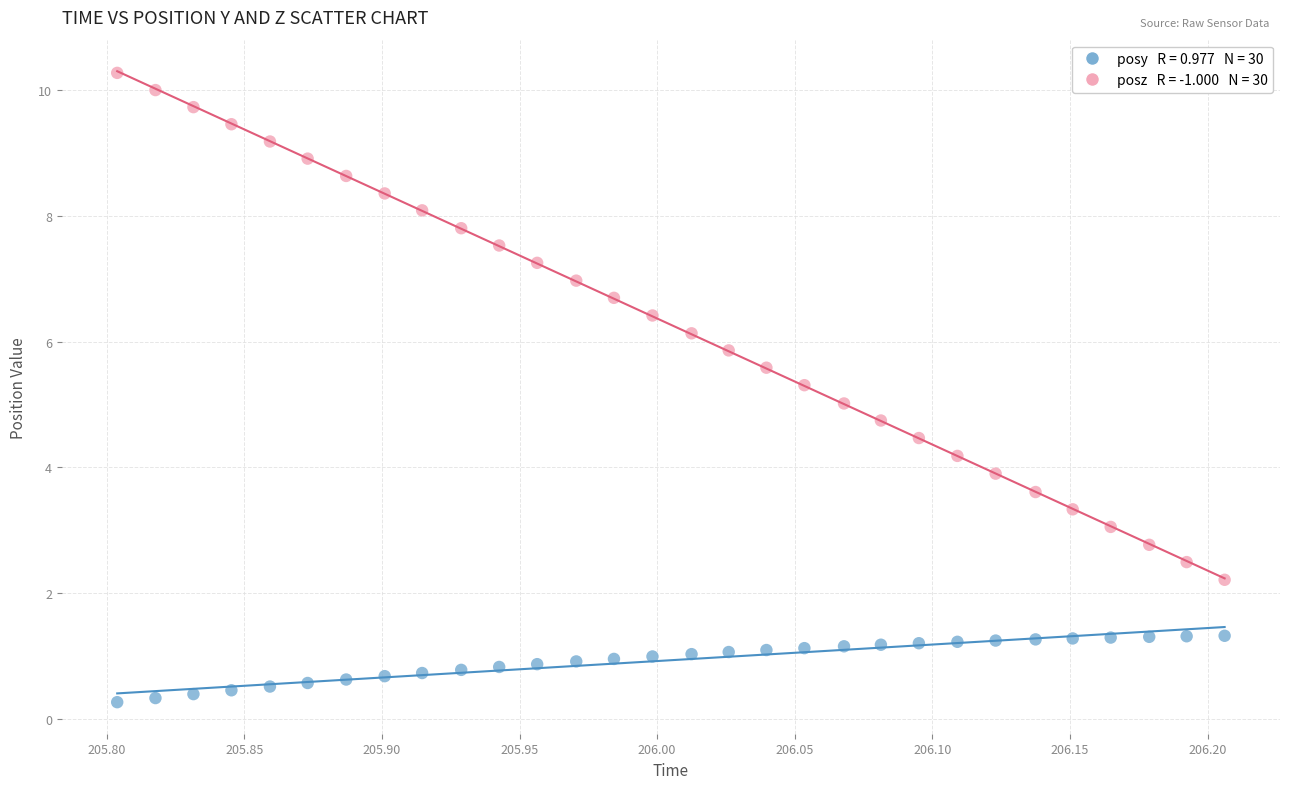

Across all data points, what is the range of Y values (max minus min)?

10.0